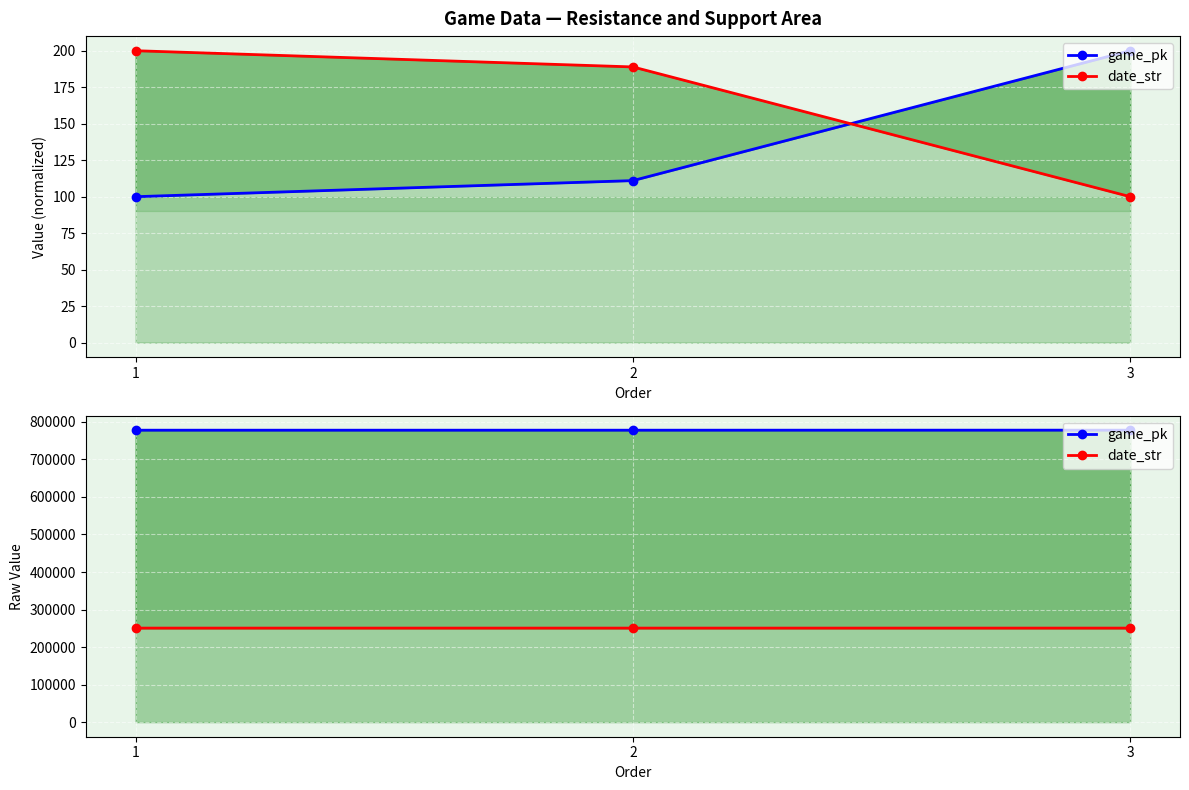

What is the minimum value for date_str?

250511